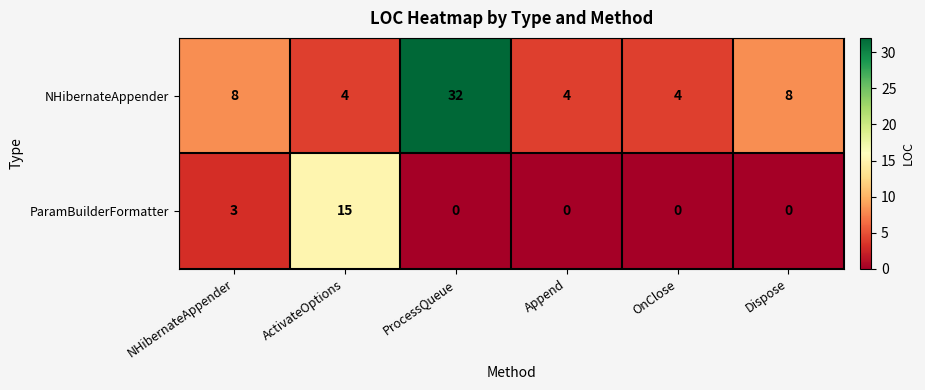

Which series has the largest total across all categories?

NHibernateAppender